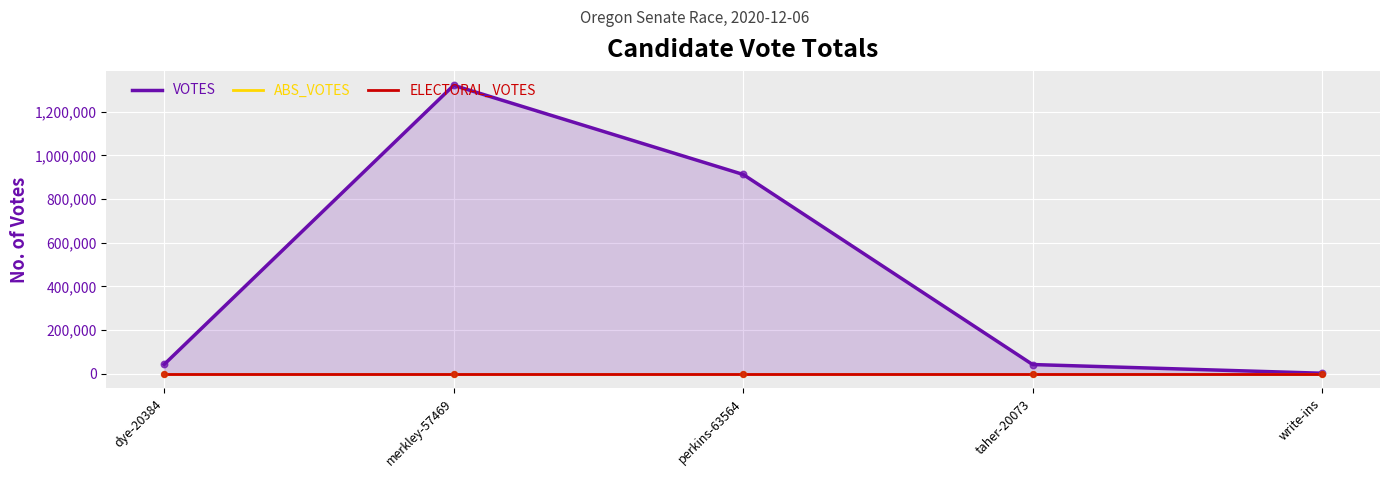

Which series has the widest spread of Y values?

VOTES